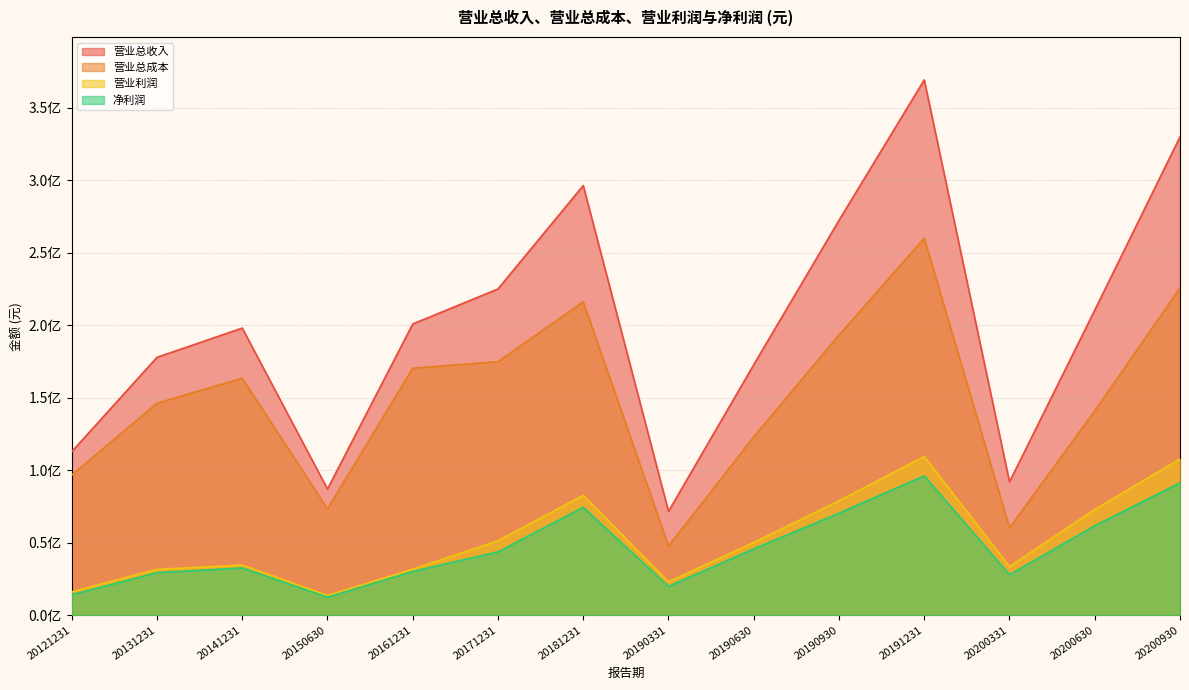

Does the chart display data point markers on the line(s)?

No